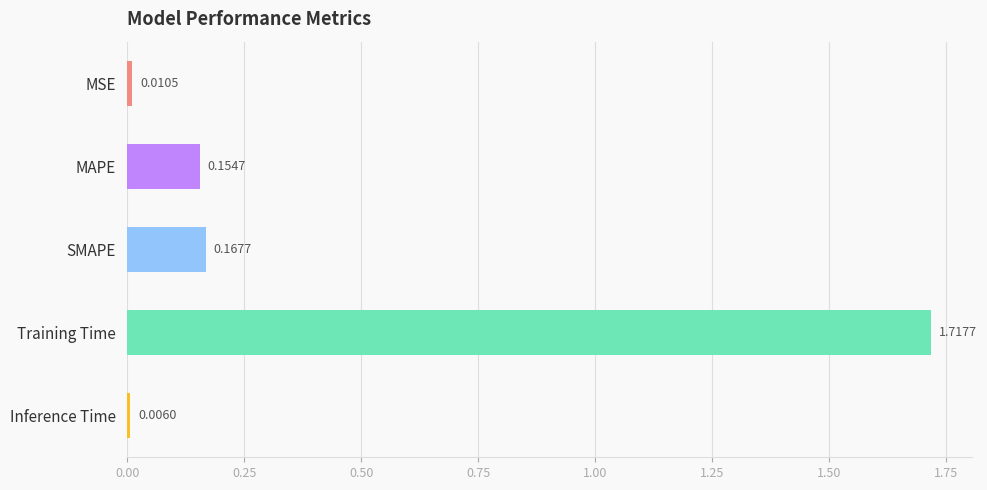

Rank the categories by value from highest to lowest.

Training Time, SMAPE, MAPE, MSE, Inference Time